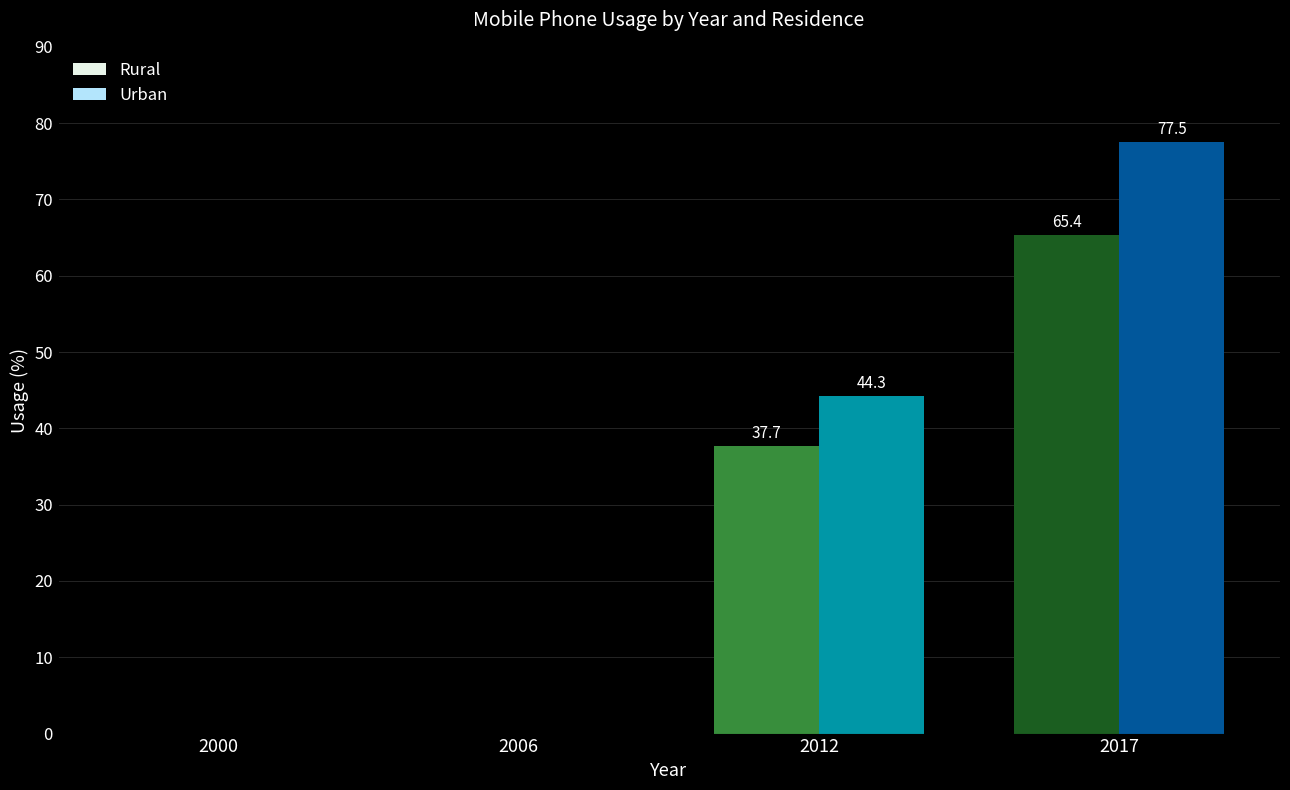

At which category does the chart reach its peak across all series?

2017